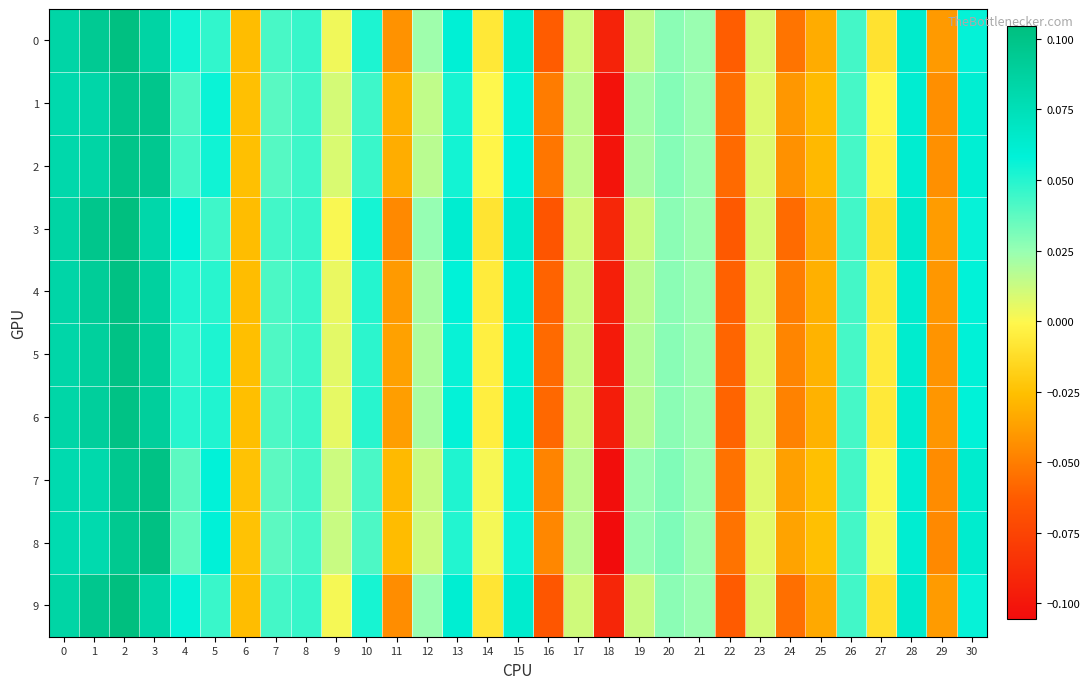

At which category is the sum across all series the highest?

2